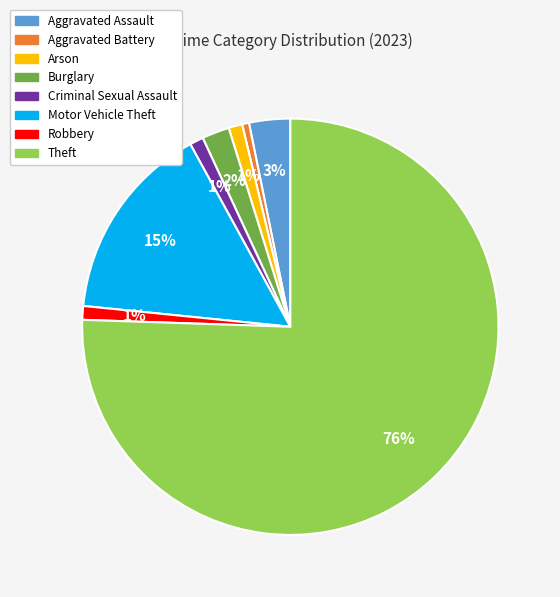

Combined, do Criminal Sexual Assault and Robbery account for over 50%?

No